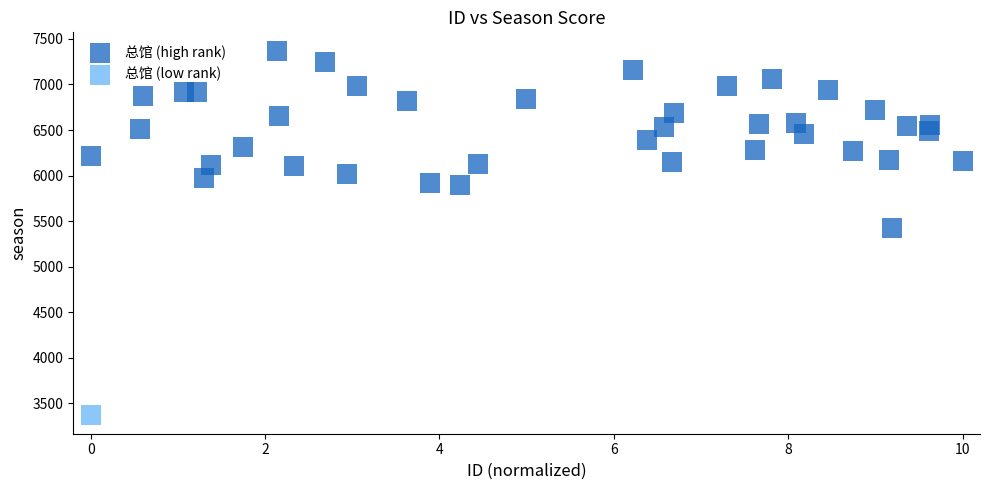

What are all the series names shown in the legend?

总馆 (high rank), 总馆 (low rank)